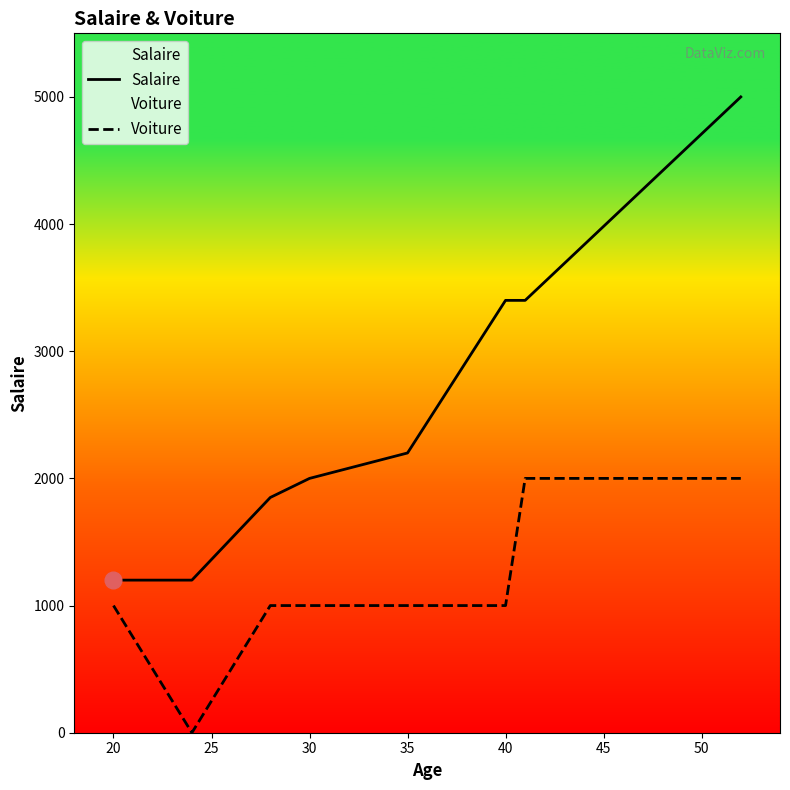

Which series has the largest total across all categories?

Salaire